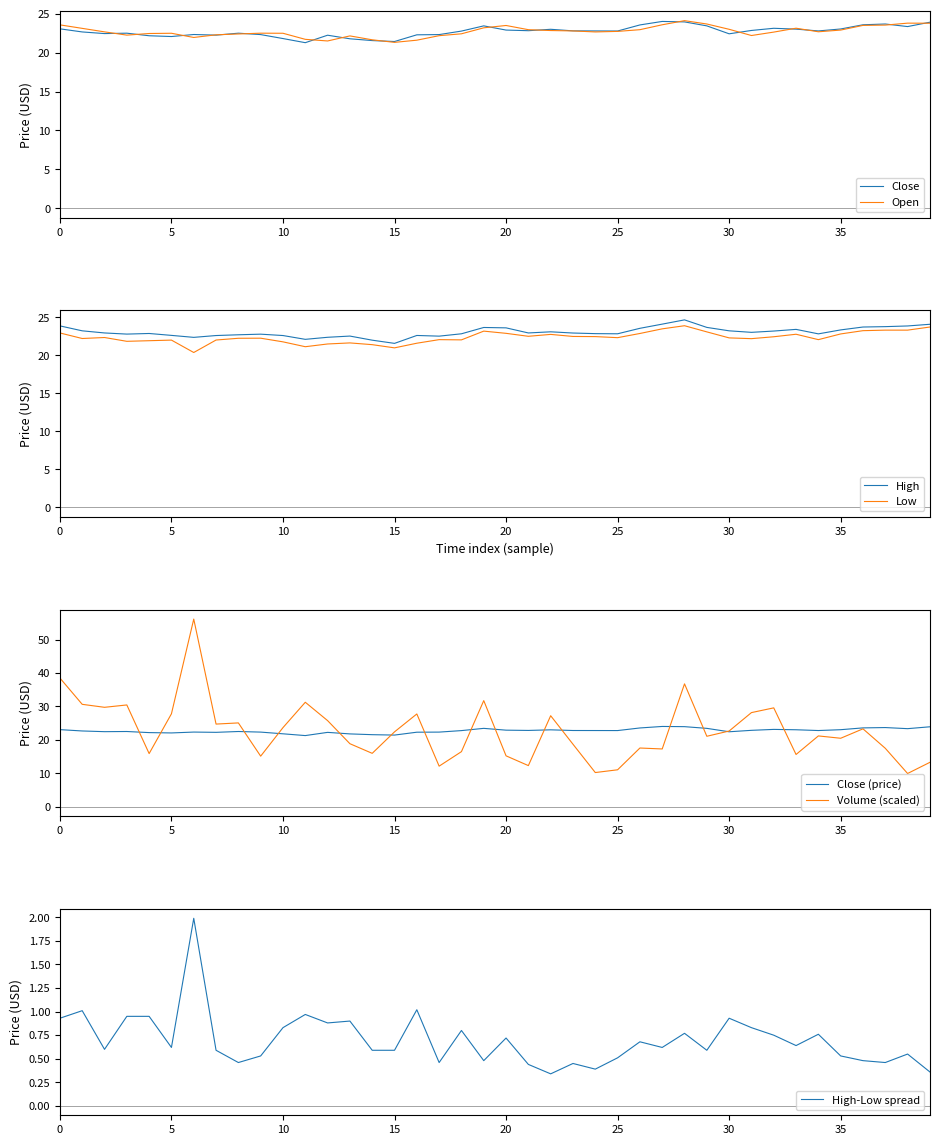

Which series ends up on top after the final intersection of Open and Close?

Close